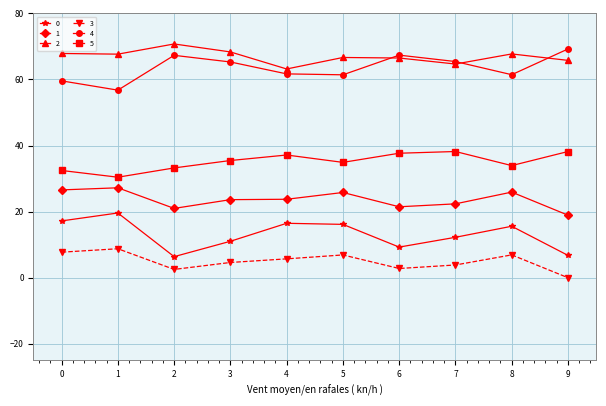

What is the value of the 2 point at the 8th from the left?

64.7